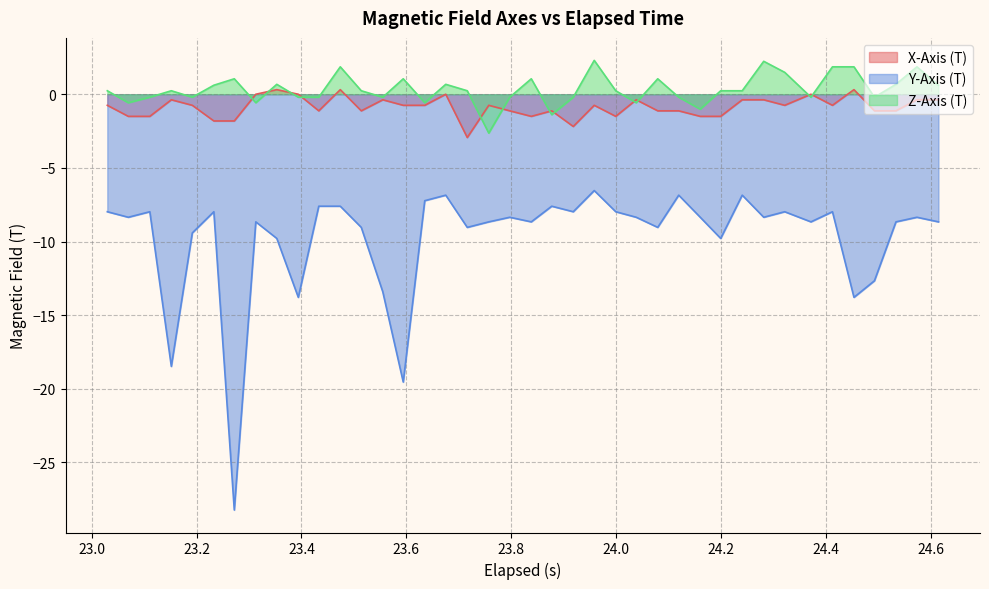

Which series has the widest spread of values?

Y-Axis (T)